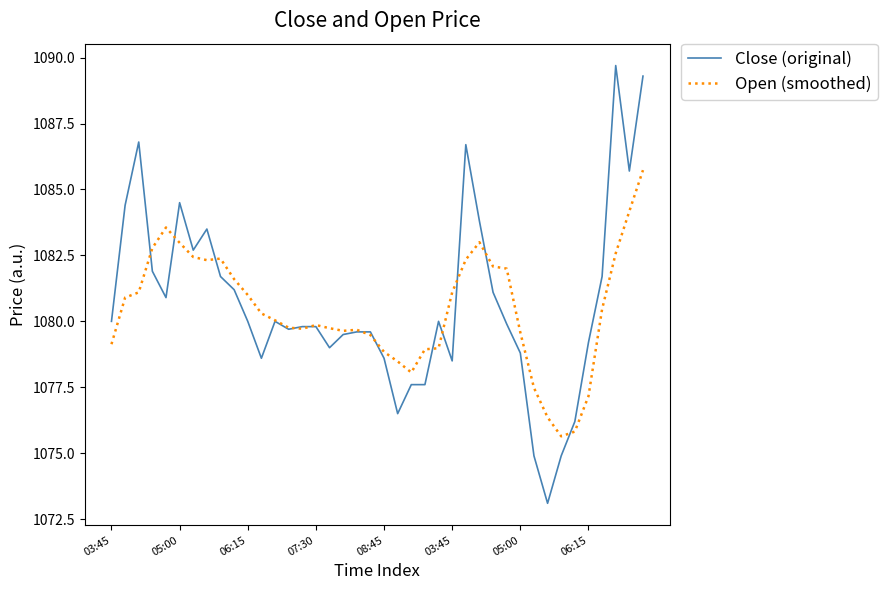

Which series has the widest spread of values?

Close (original)